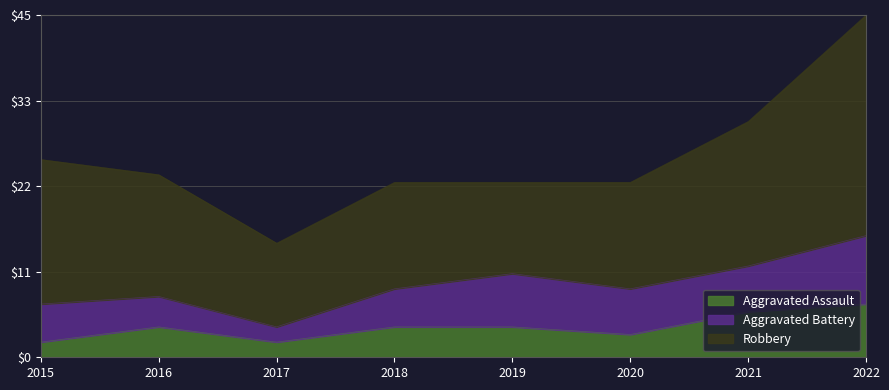

List the series in order of their peak value, highest first.

Robbery, Aggravated Battery, Aggravated Assault